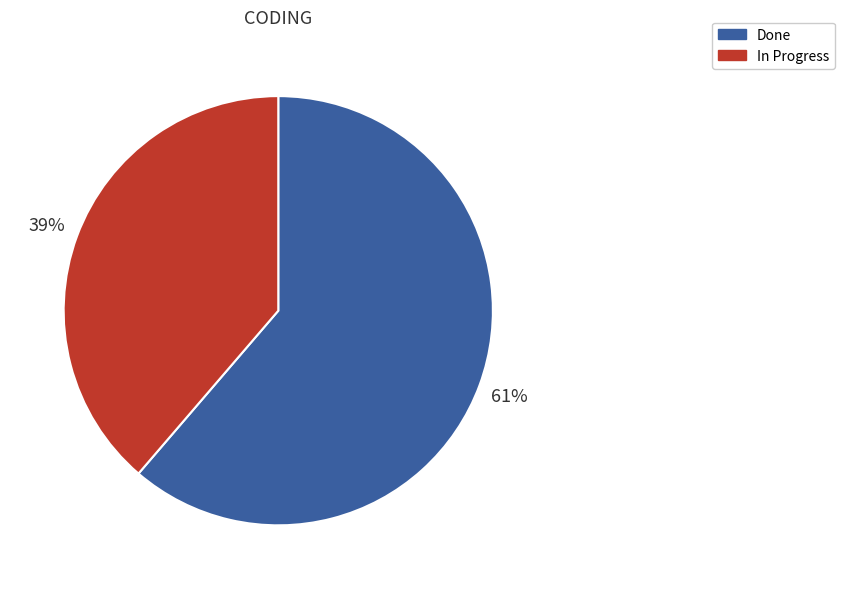

Is there any slice that represents more than half of the pie?

Yes